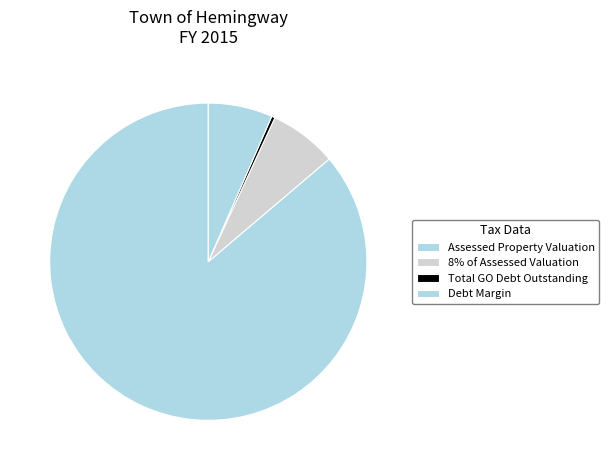

How many slices are in this pie chart?

4